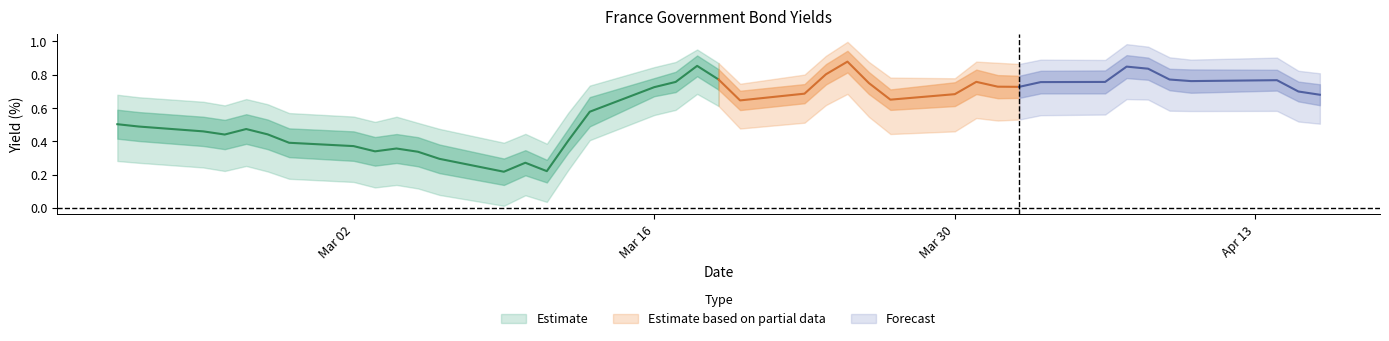

At how many categories does at least one series exceed 0?

40